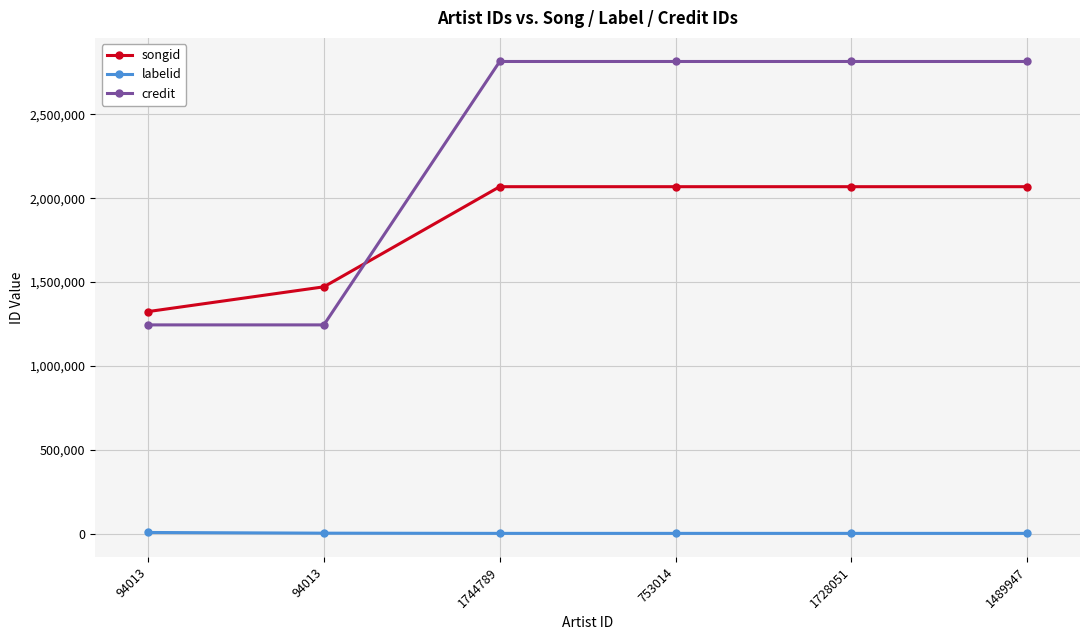

How many values in the credit series are below 2816007?

2